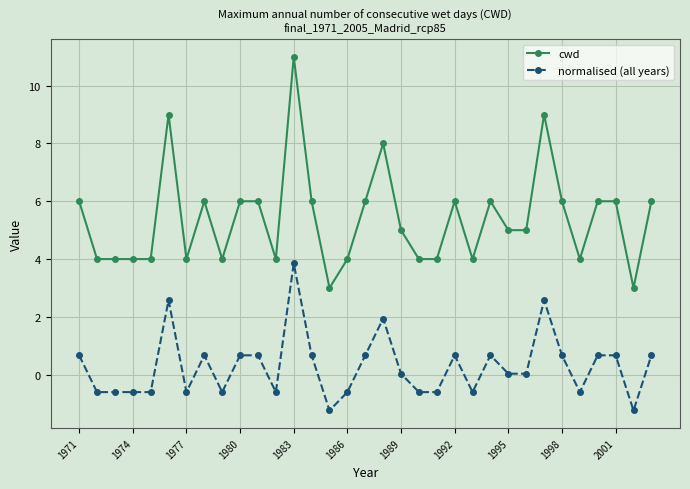

What is the greatest value displayed?

11.0